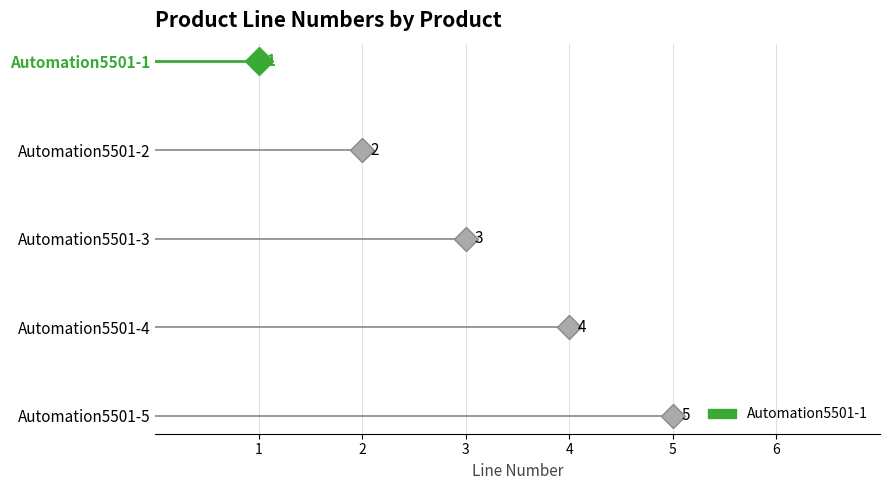

True or false: there are more than 0 points higher than both neighbors.

False